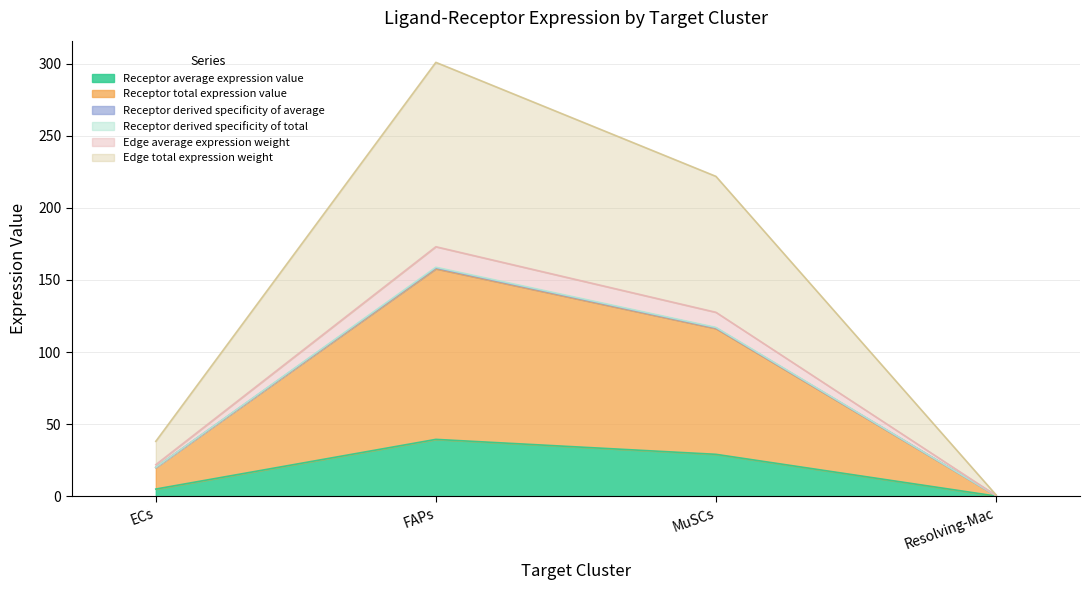

Is it true that Edge total expression weight equals 153.3 at MuSCs?

False